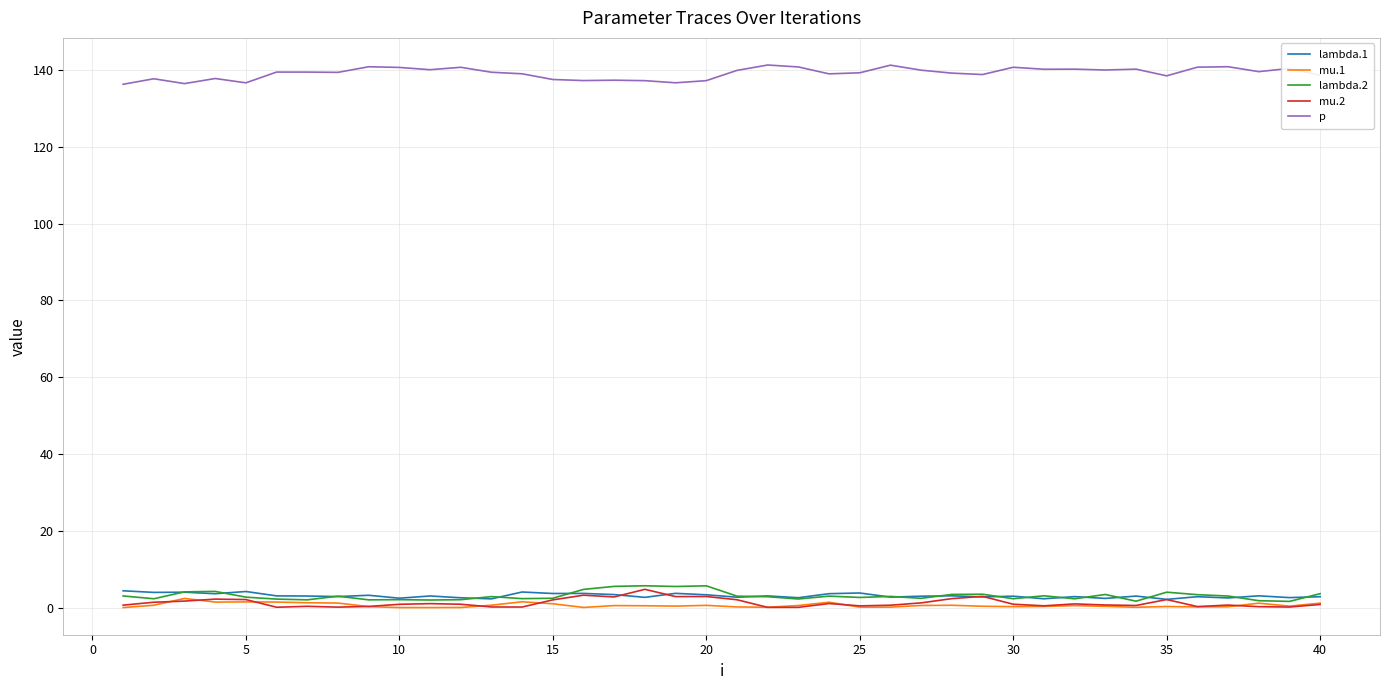

What is the greatest value displayed?

141.3